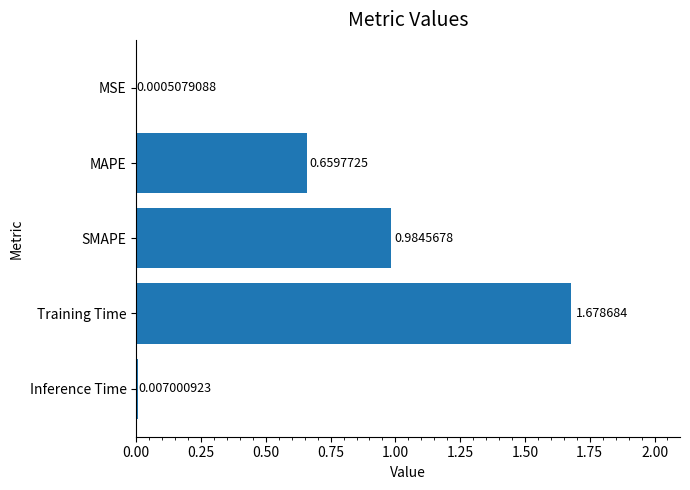

Are the bars horizontal?

Yes